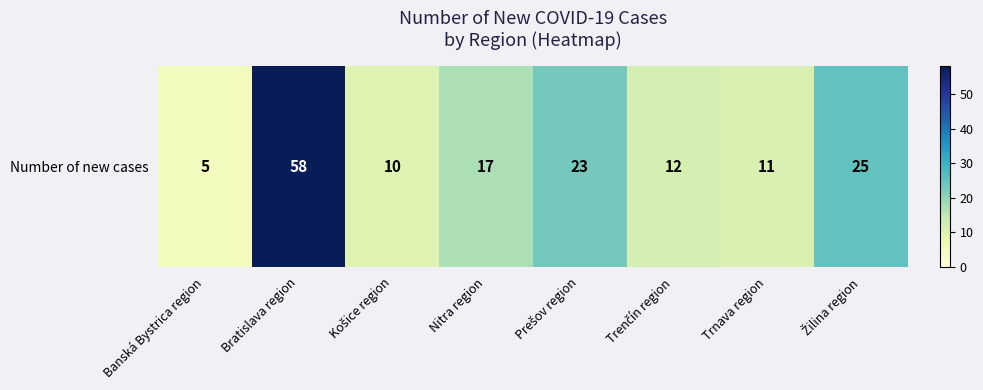

What is the change in value from Prešov region to Trnava region?

-12